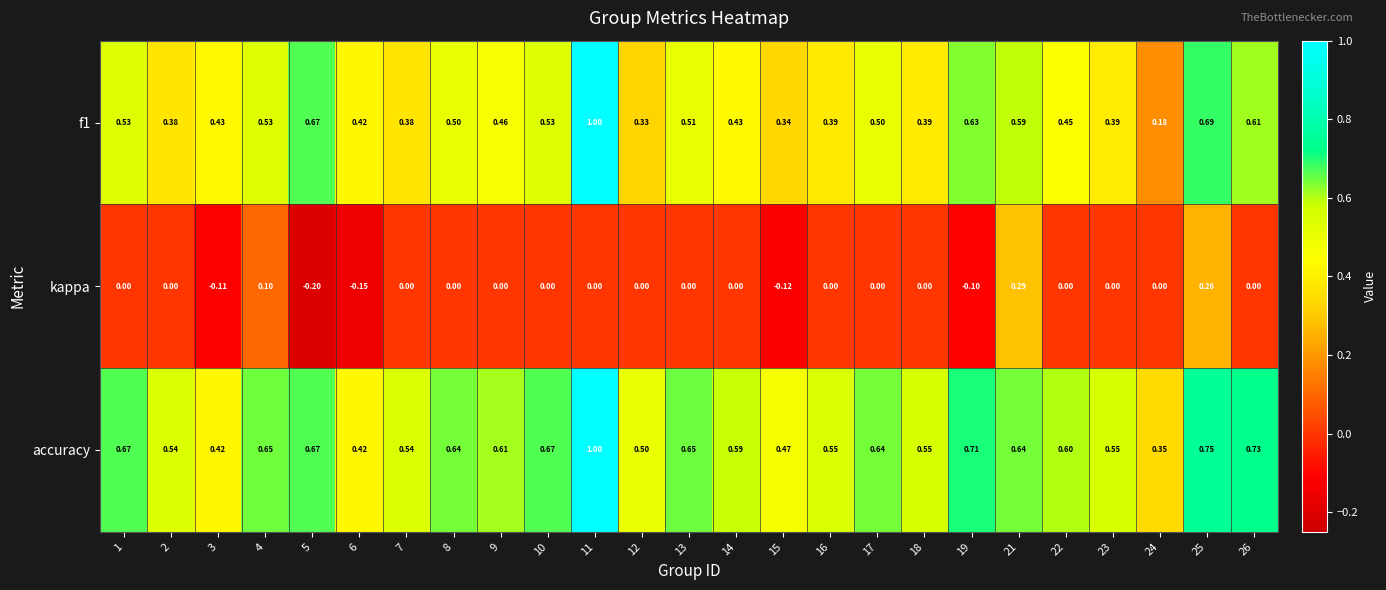

Which series has the largest total across all categories?

accuracy